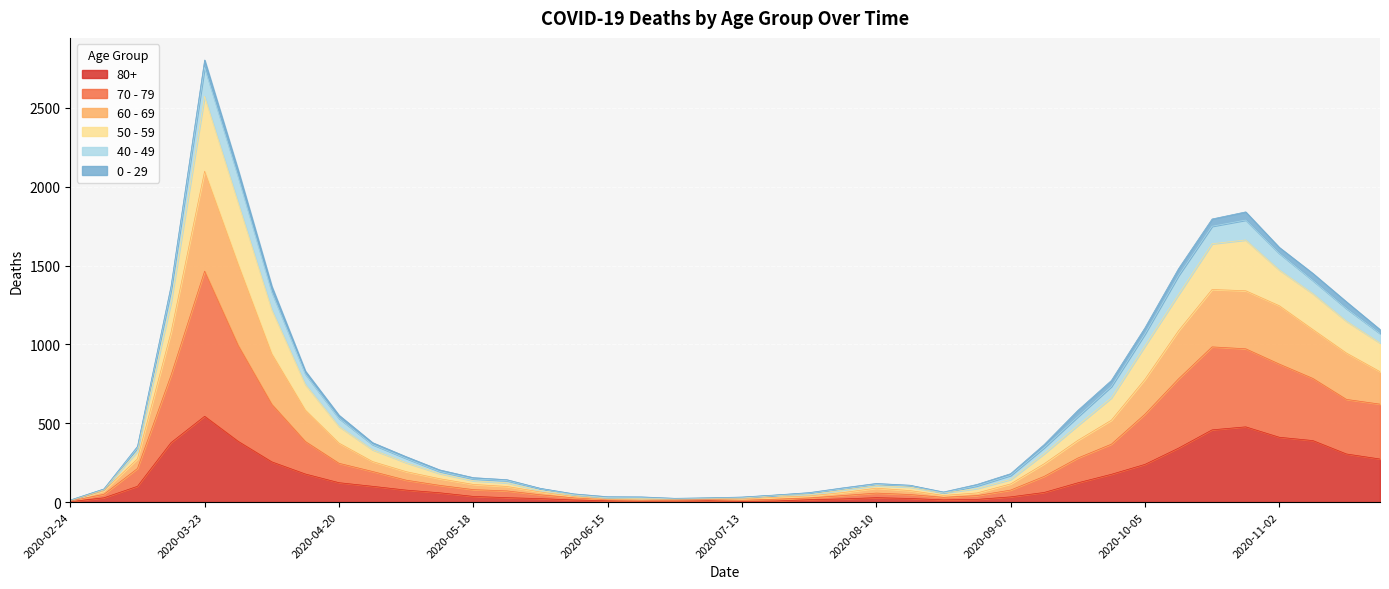

At which category is the sum across all series the highest?

2020-03-23